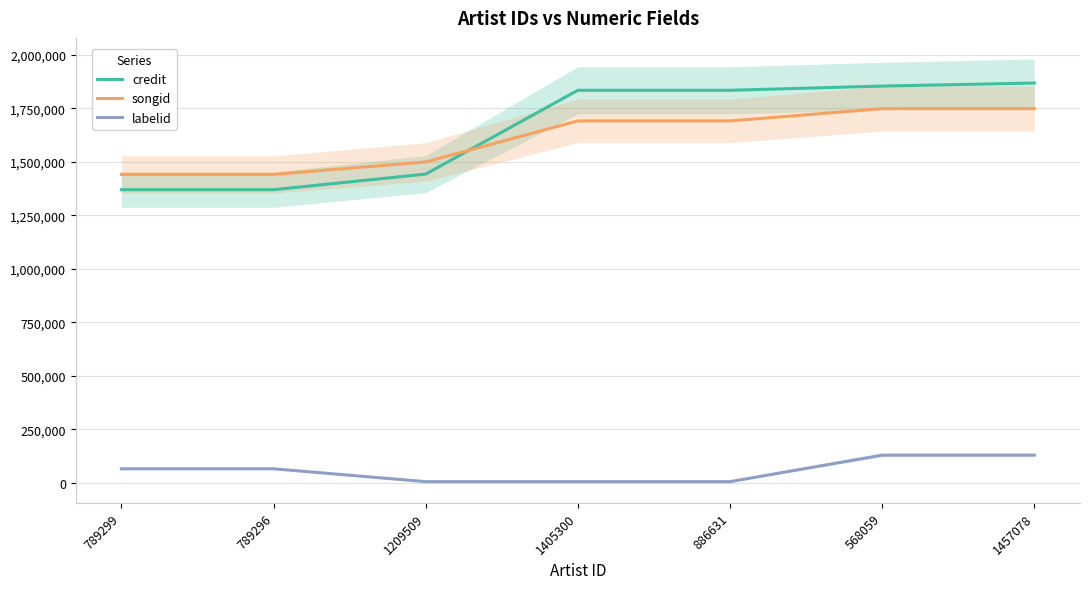

True or false: labelid and songid cross at least once.

False